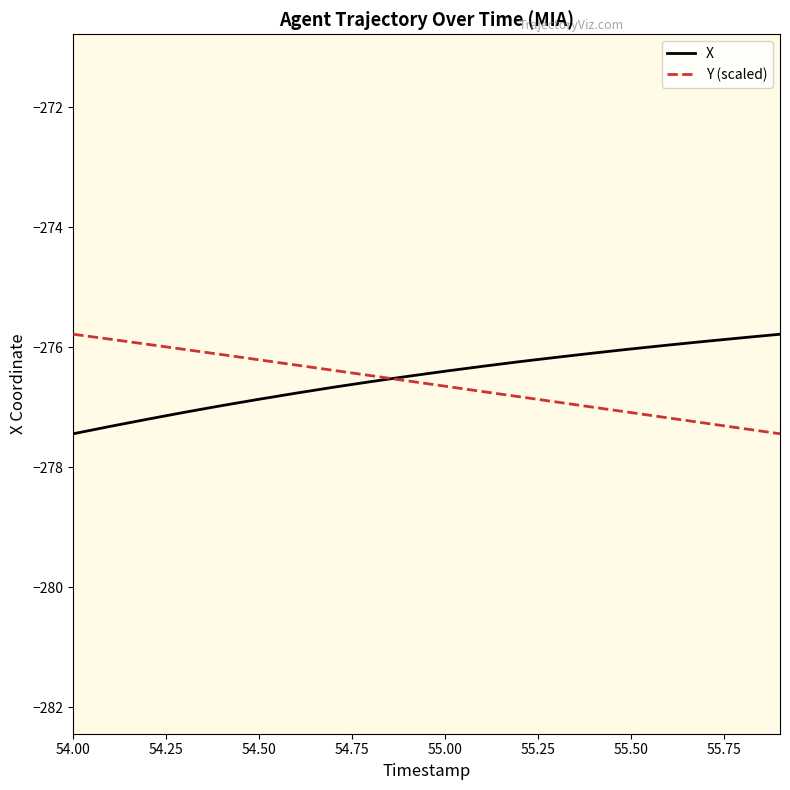

Does the chart display data point markers on the line(s)?

No